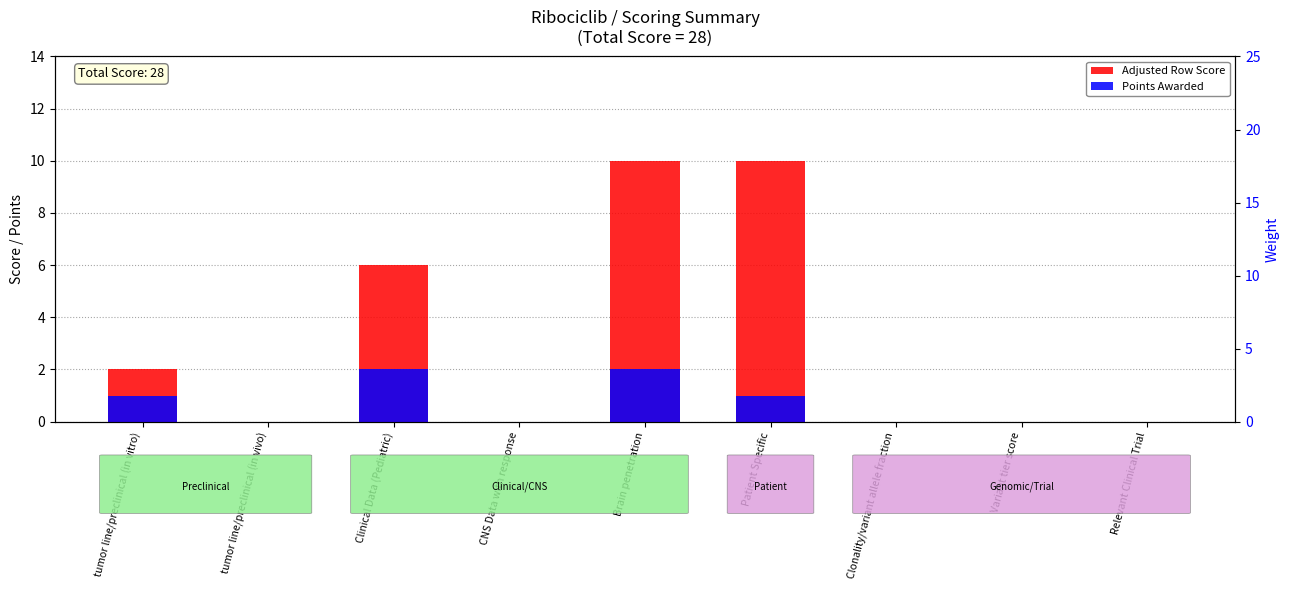

How many series are shown in this chart?

2